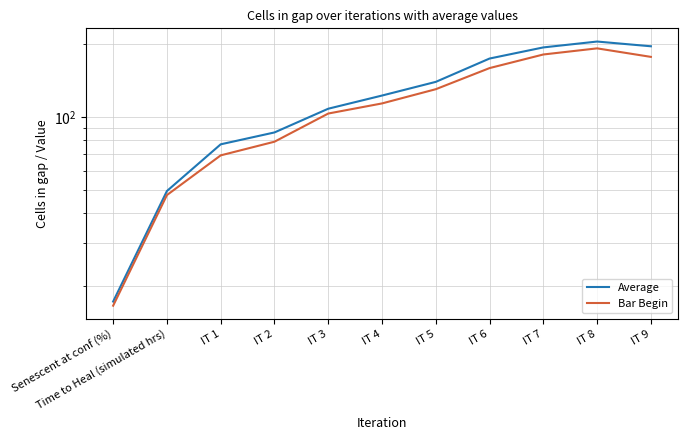

How many data points in Bar Begin are above 113?

6